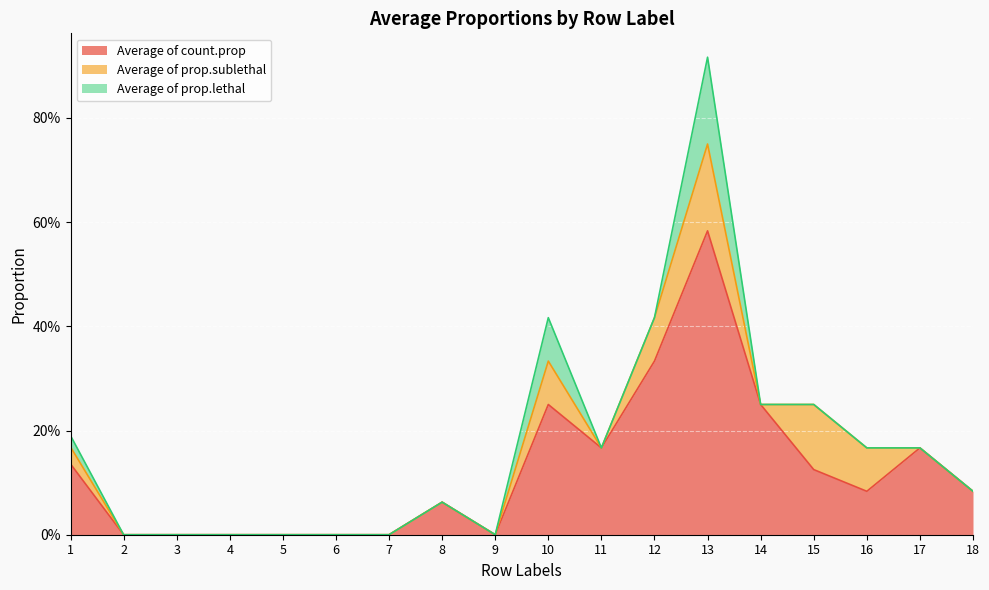

Reading left to right, what are all the values shown in this chart?

Average of count.prop: 1=0.1	2=0.0	3=0.0	4=0.0	5=0.0	6=0.0	7=0.0	8=0.1	9=0.0	10=0.2	11=0.2	12=0.3	13=0.6	14=0.2	15=0.1	16=0.1	17=0.2	18=0.1
Average of prop.sublethal: 1=0.0	2=0.0	3=0.0	4=0.0	5=0.0	6=0.0	7=0.0	8=0.0	9=0.0	10=0.1	11=0.0	12=0.1	13=0.2	14=0.0	15=0.1	16=0.1	17=0.0	18=0.0
Average of prop.lethal: 1=0.0	2=0.0	3=0.0	4=0.0	5=0.0	6=0.0	7=0.0	8=0.0	9=0.0	10=0.1	11=0.0	12=0.0	13=0.2	14=0.0	15=0.0	16=0.0	17=0.0	18=0.0